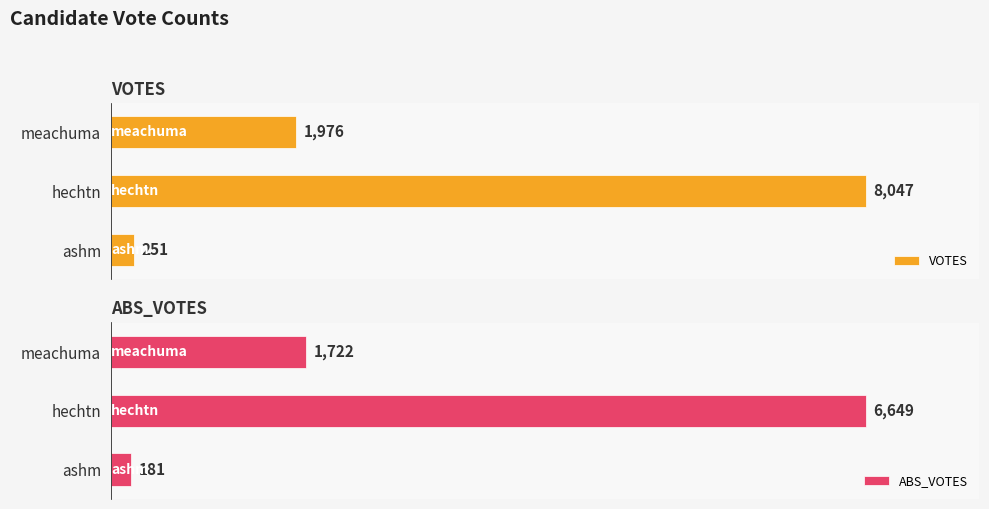

Where is VOTES nearest to the value 4149?

meachuma